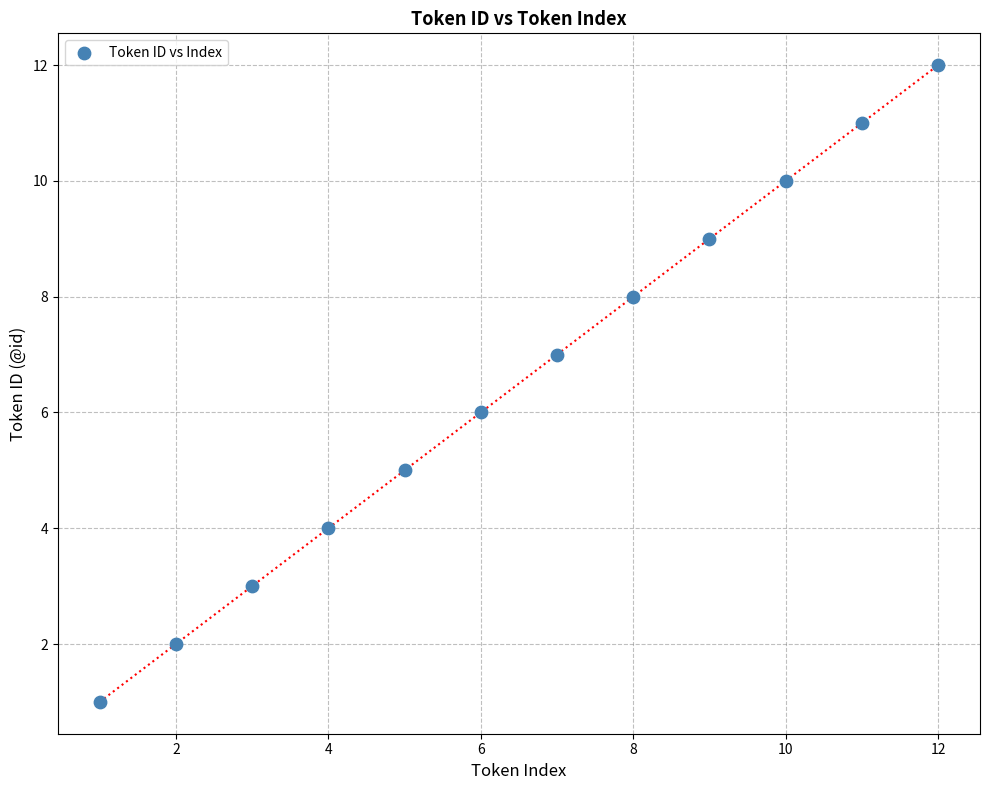

What is the range of Y values (max minus min)?

11